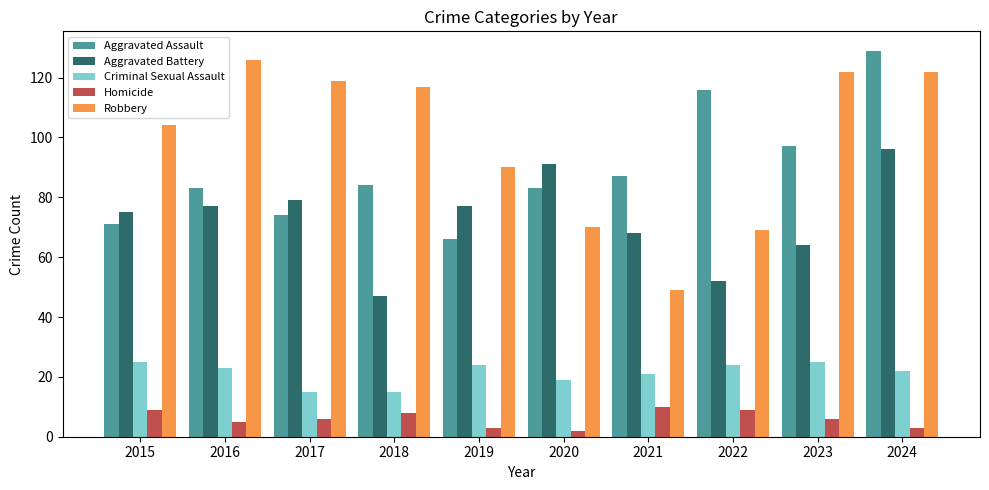

How many categories are shown in the chart?

10